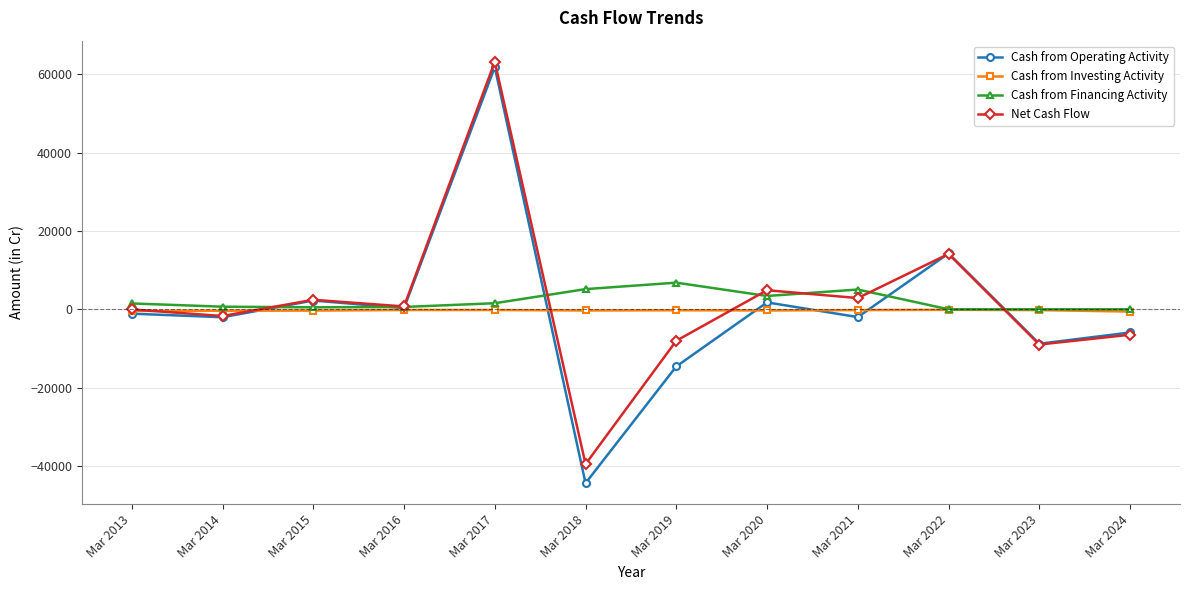

Read the Cash from Investing Activity value at Mar 2023.

-200